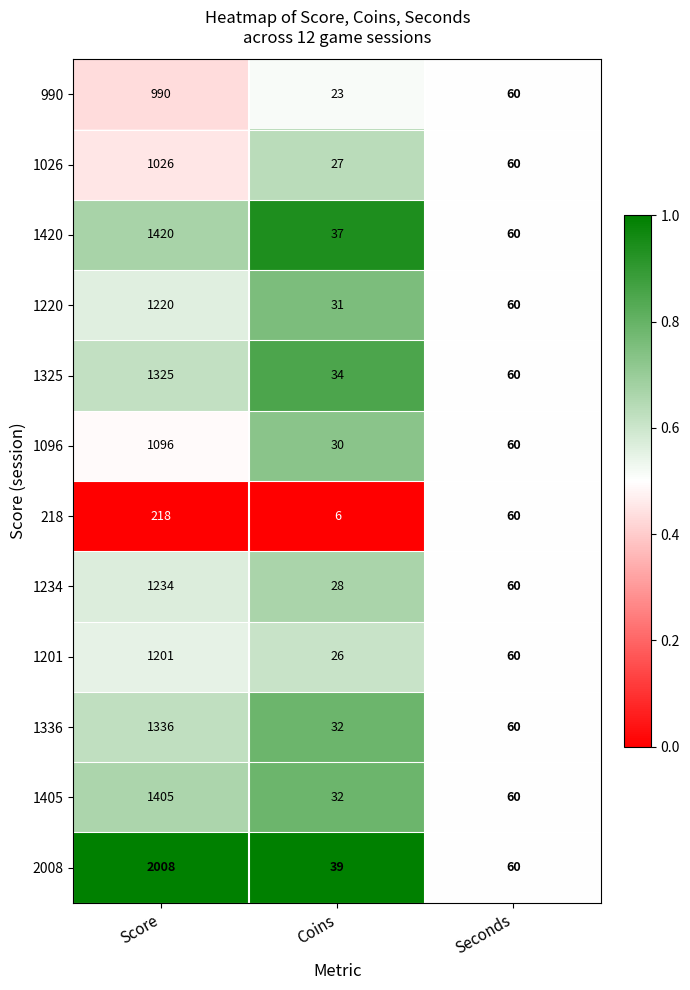

Where is 1336 nearest to the value 684?

Seconds